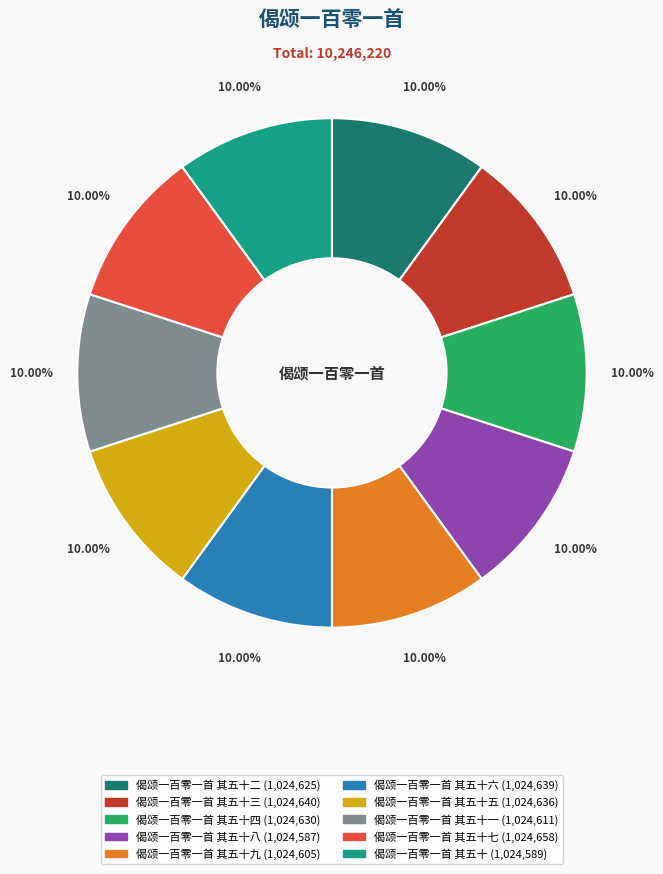

Does any single category account for the majority?

No